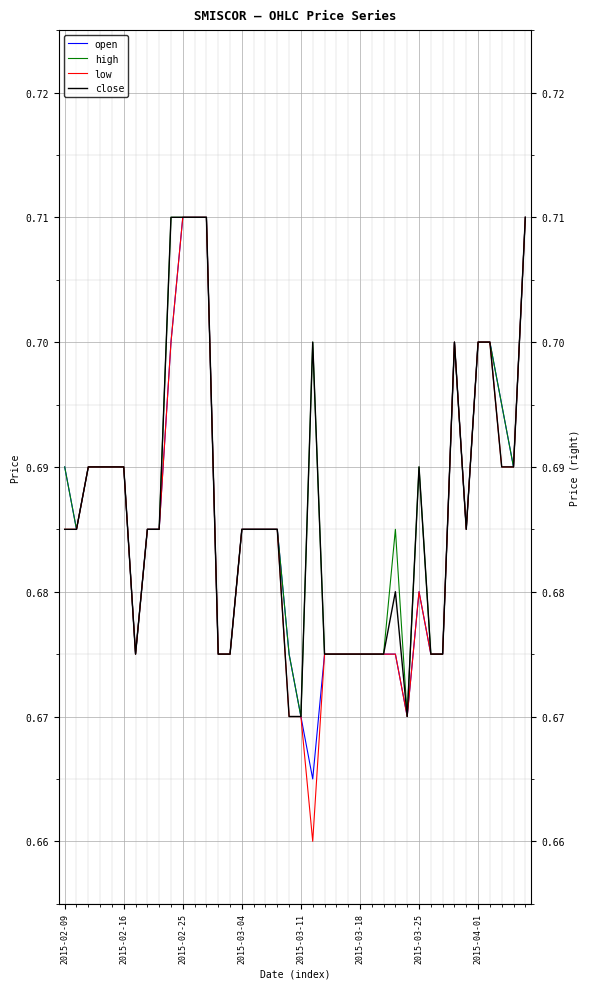

The value of open at 2015-04-01 is 1.1. True or false?

False